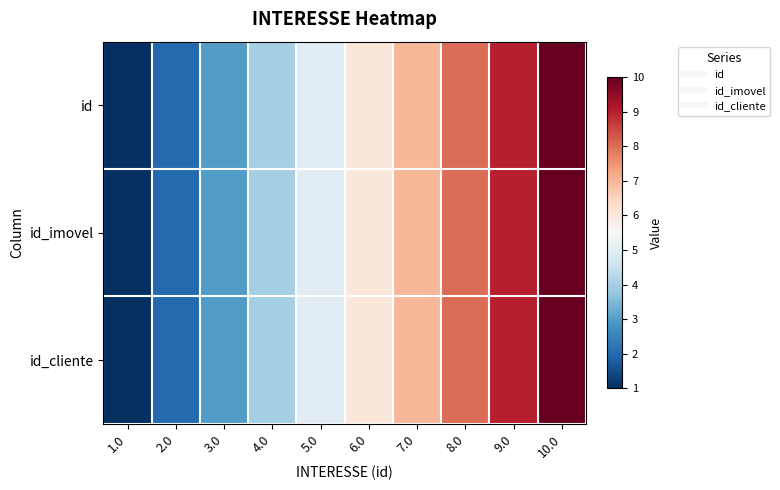

Reading left to right, what are all the values shown in this chart?

id: 1.0=1	2.0=2	3.0=3	4.0=4	5.0=5	6.0=6	7.0=7	8.0=8	9.0=9	10.0=10
id_imovel: 1.0=1	2.0=2	3.0=3	4.0=4	5.0=5	6.0=6	7.0=7	8.0=8	9.0=9	10.0=10
id_cliente: 1.0=1	2.0=2	3.0=3	4.0=4	5.0=5	6.0=6	7.0=7	8.0=8	9.0=9	10.0=10